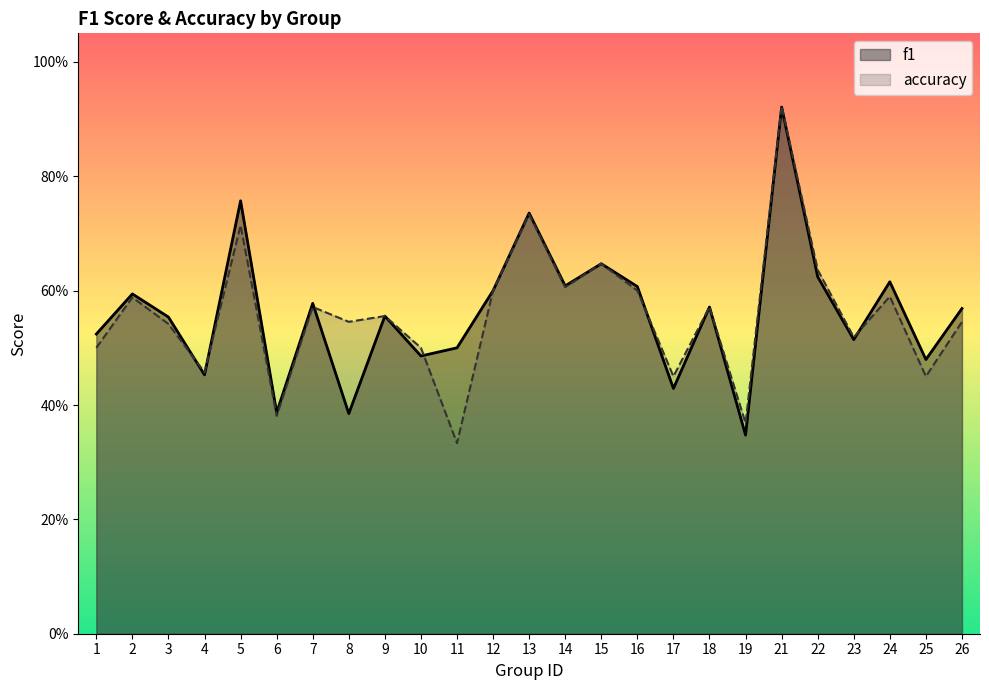

What is the average value of the accuracy series?

0.6